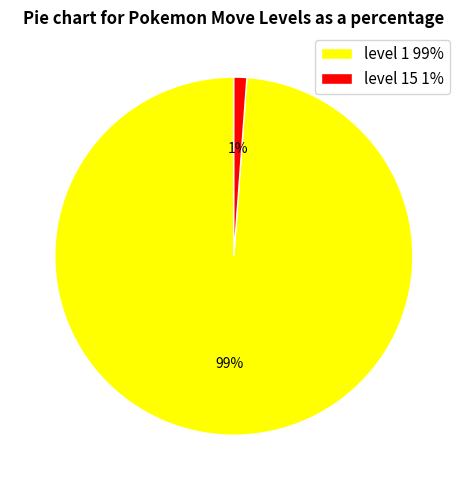

How many segments does this pie chart have?

2